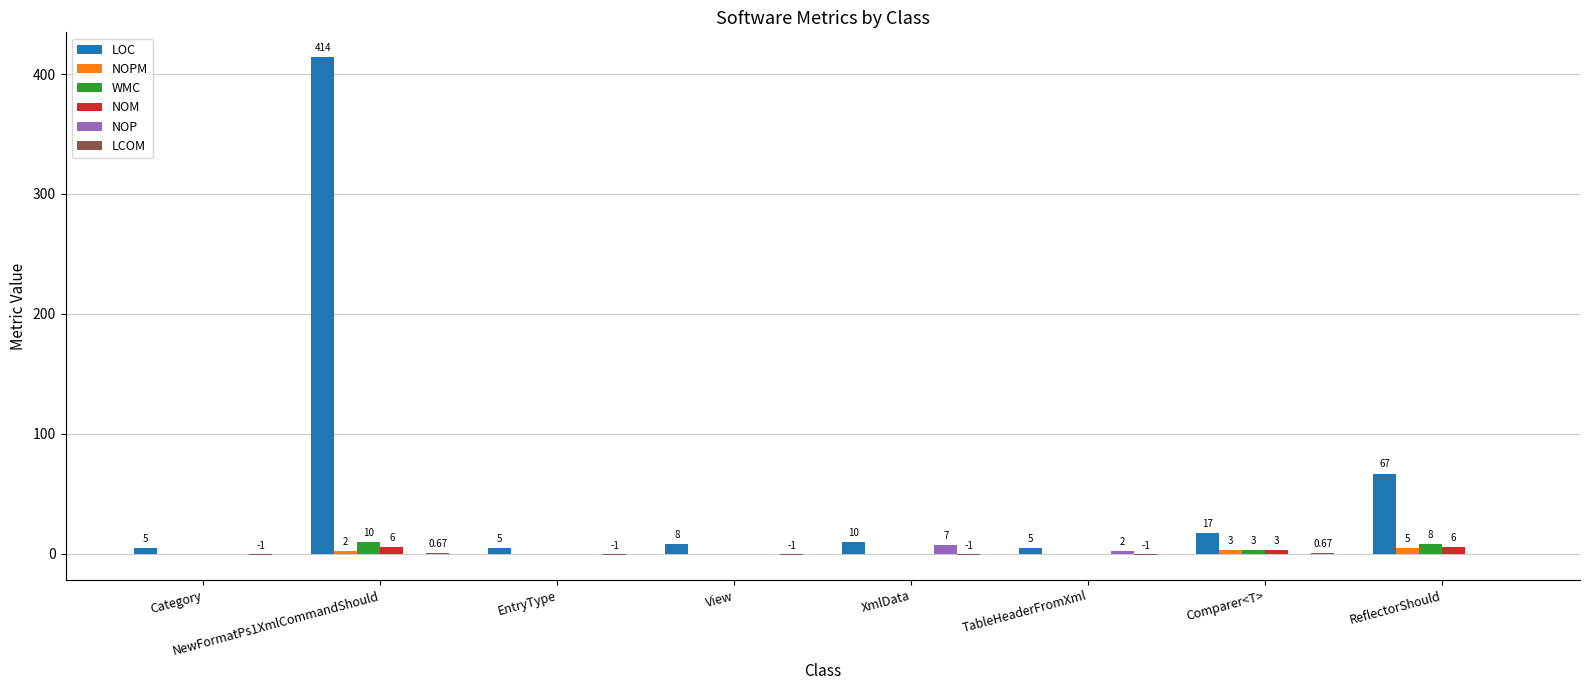

What is the difference between the WMC values at TableHeaderFromXml and NewFormatPs1XmlCommandShould?

10.0